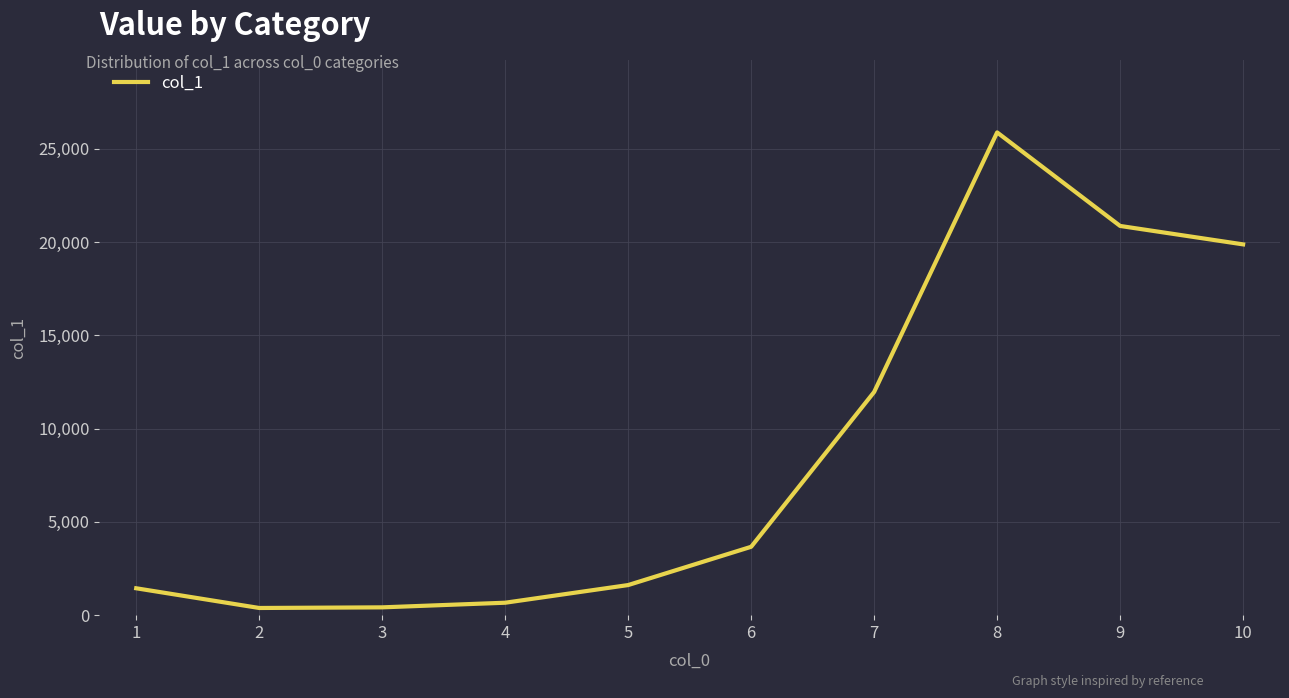

Which has a higher value, 2 or 9?

9